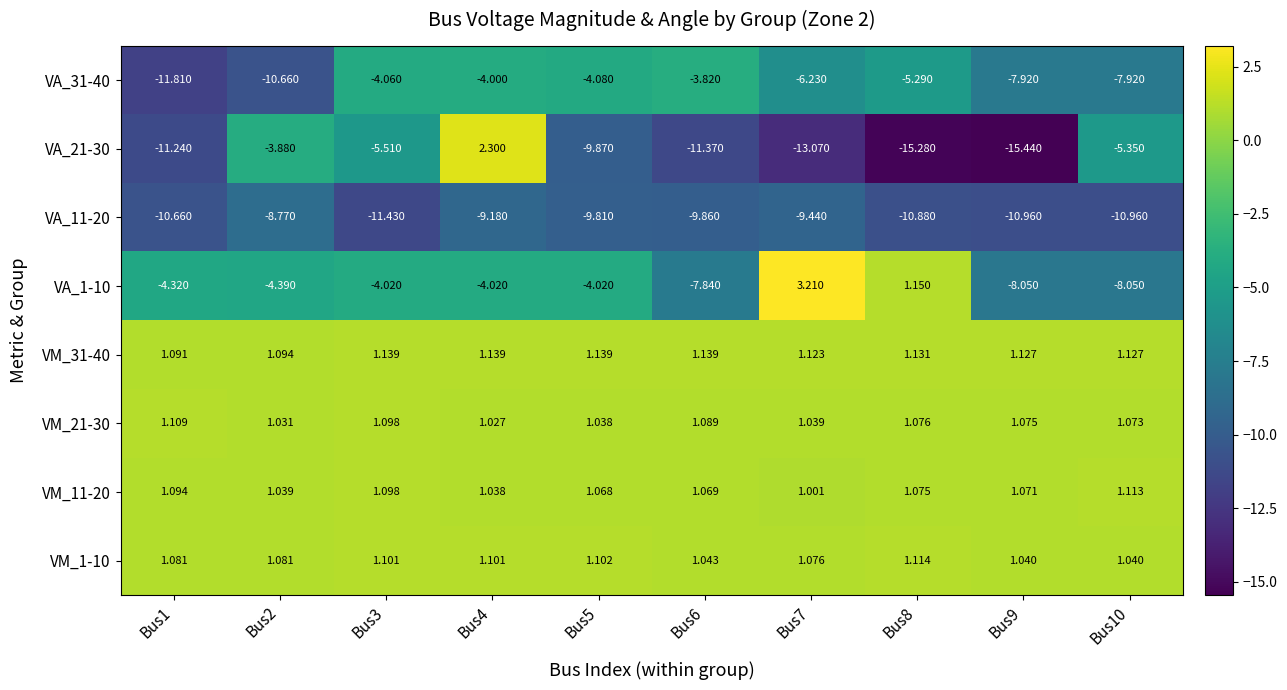

Is the value of VA_11-20 at Bus7 greater than the value of VM_1-10 at Bus6?

No